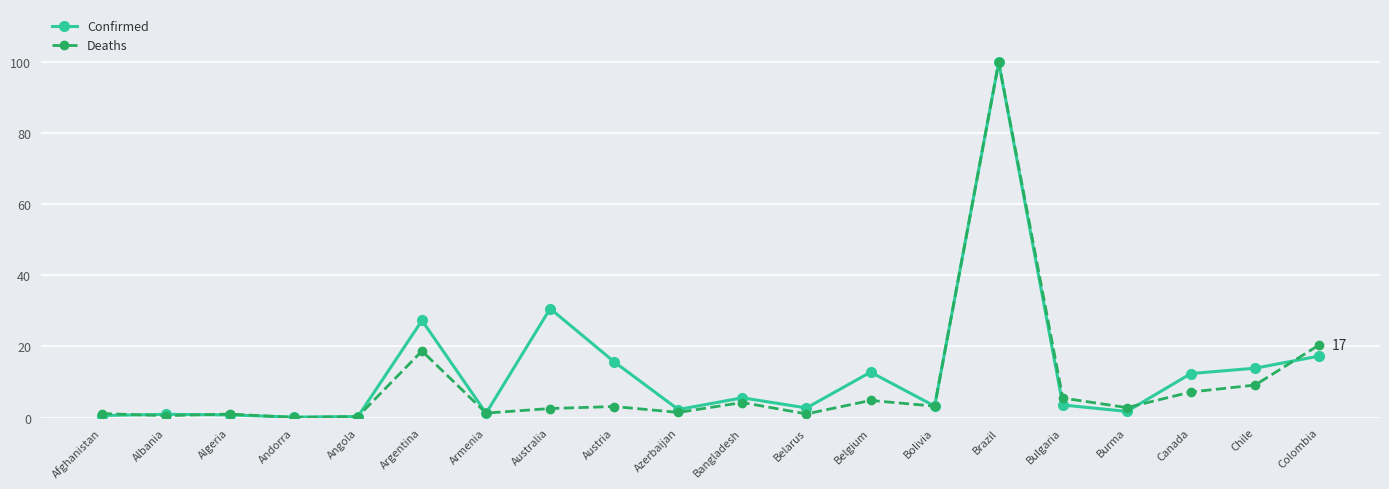

What are all the series names shown in the legend?

Confirmed, Deaths